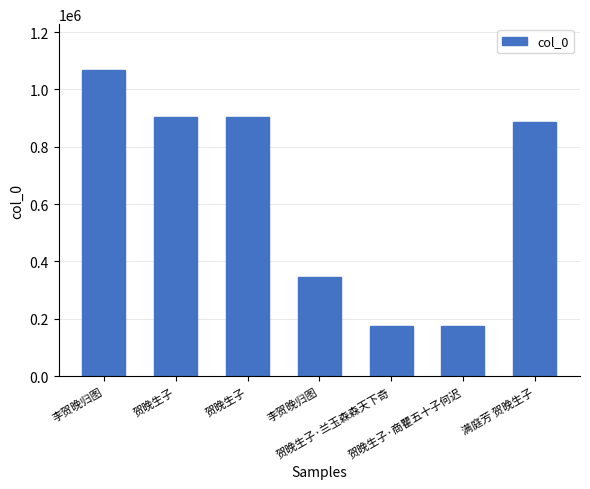

Which has a higher value, 贺晚生子 or 李贺晚归图?

李贺晚归图